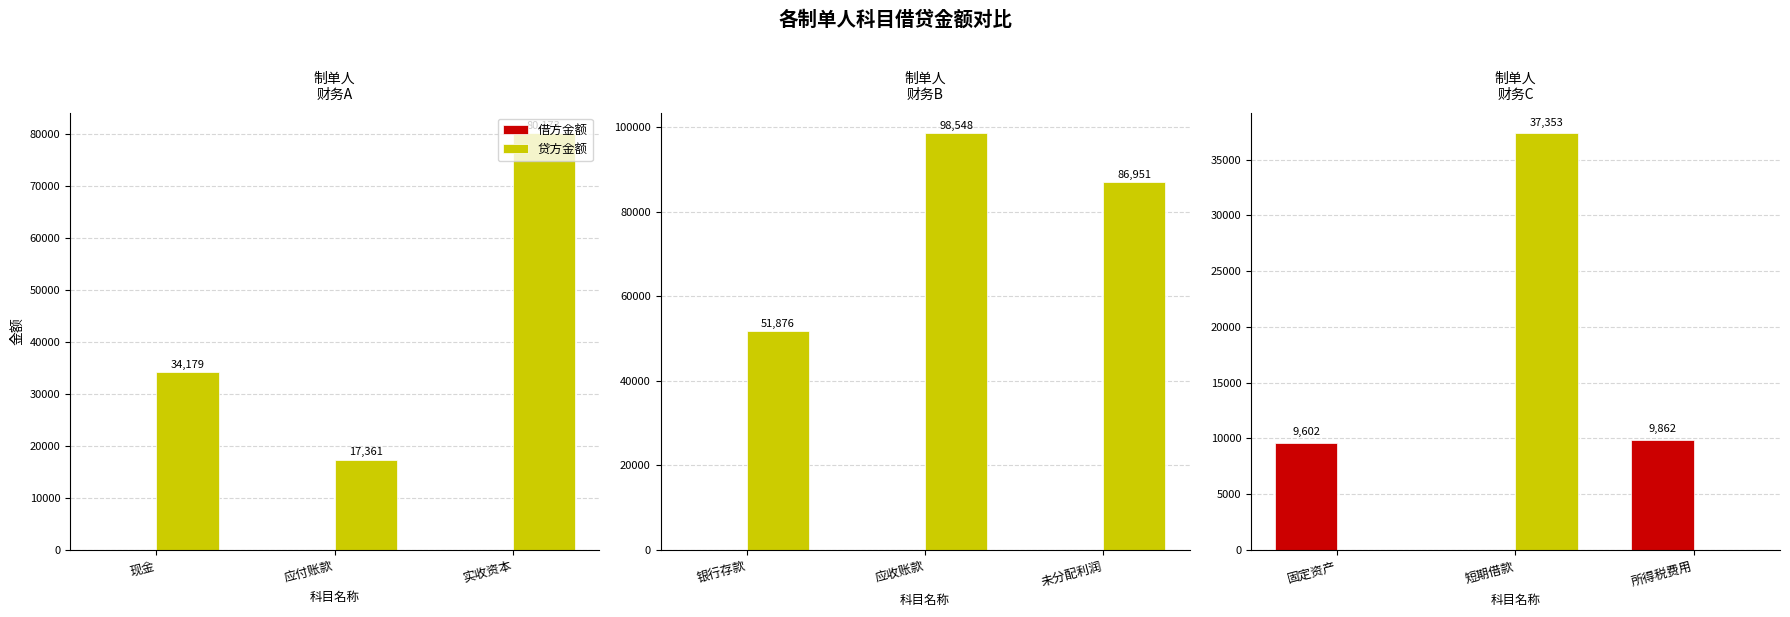

Which series has the widest spread of values?

贷方金额